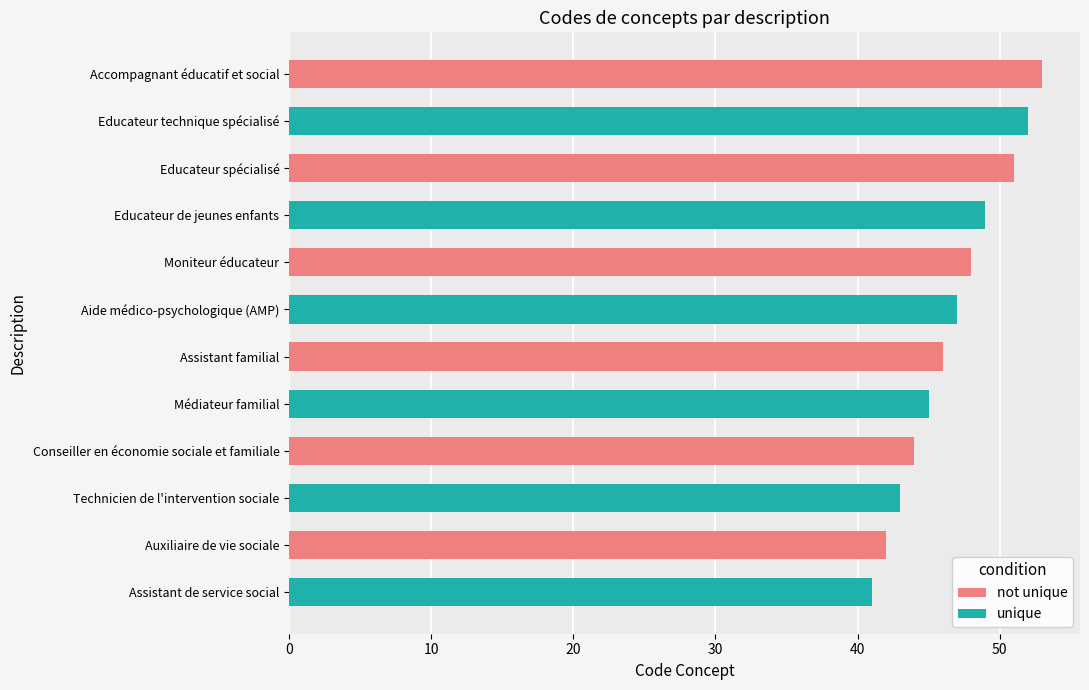

True or false: not unique has a value of 67 at Aide médico-psychologique (AMP).

False